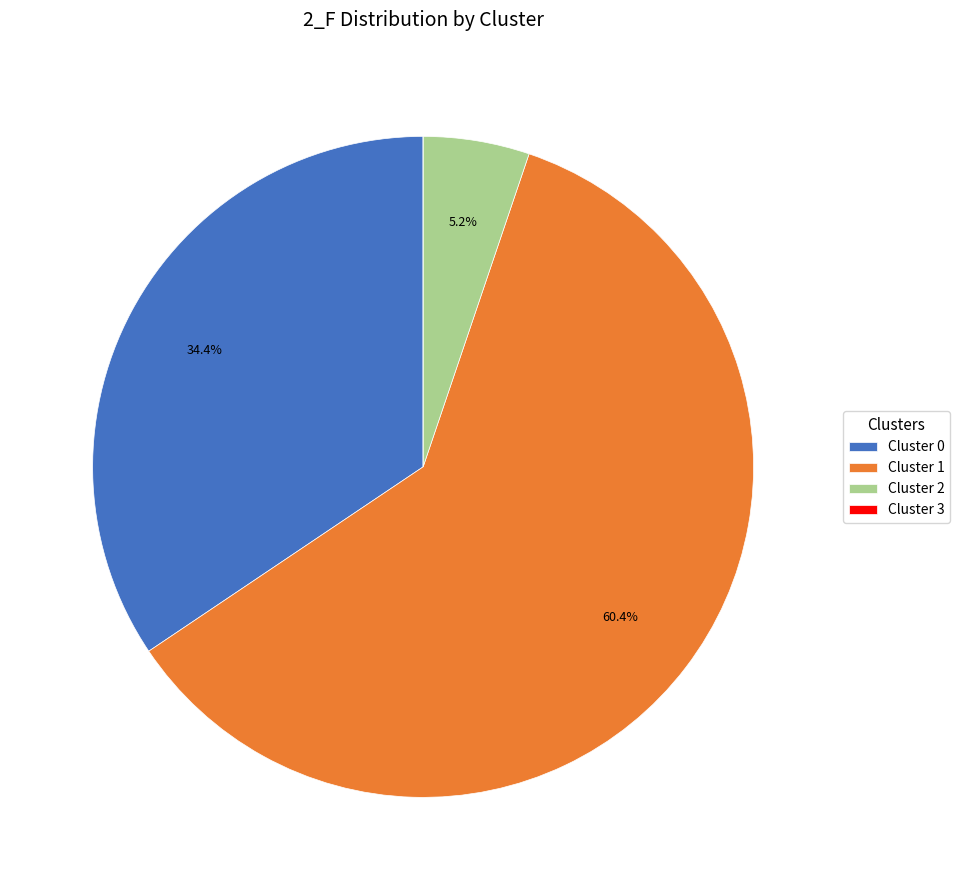

Which has a higher value, Cluster 1 or Cluster 2?

Cluster 1